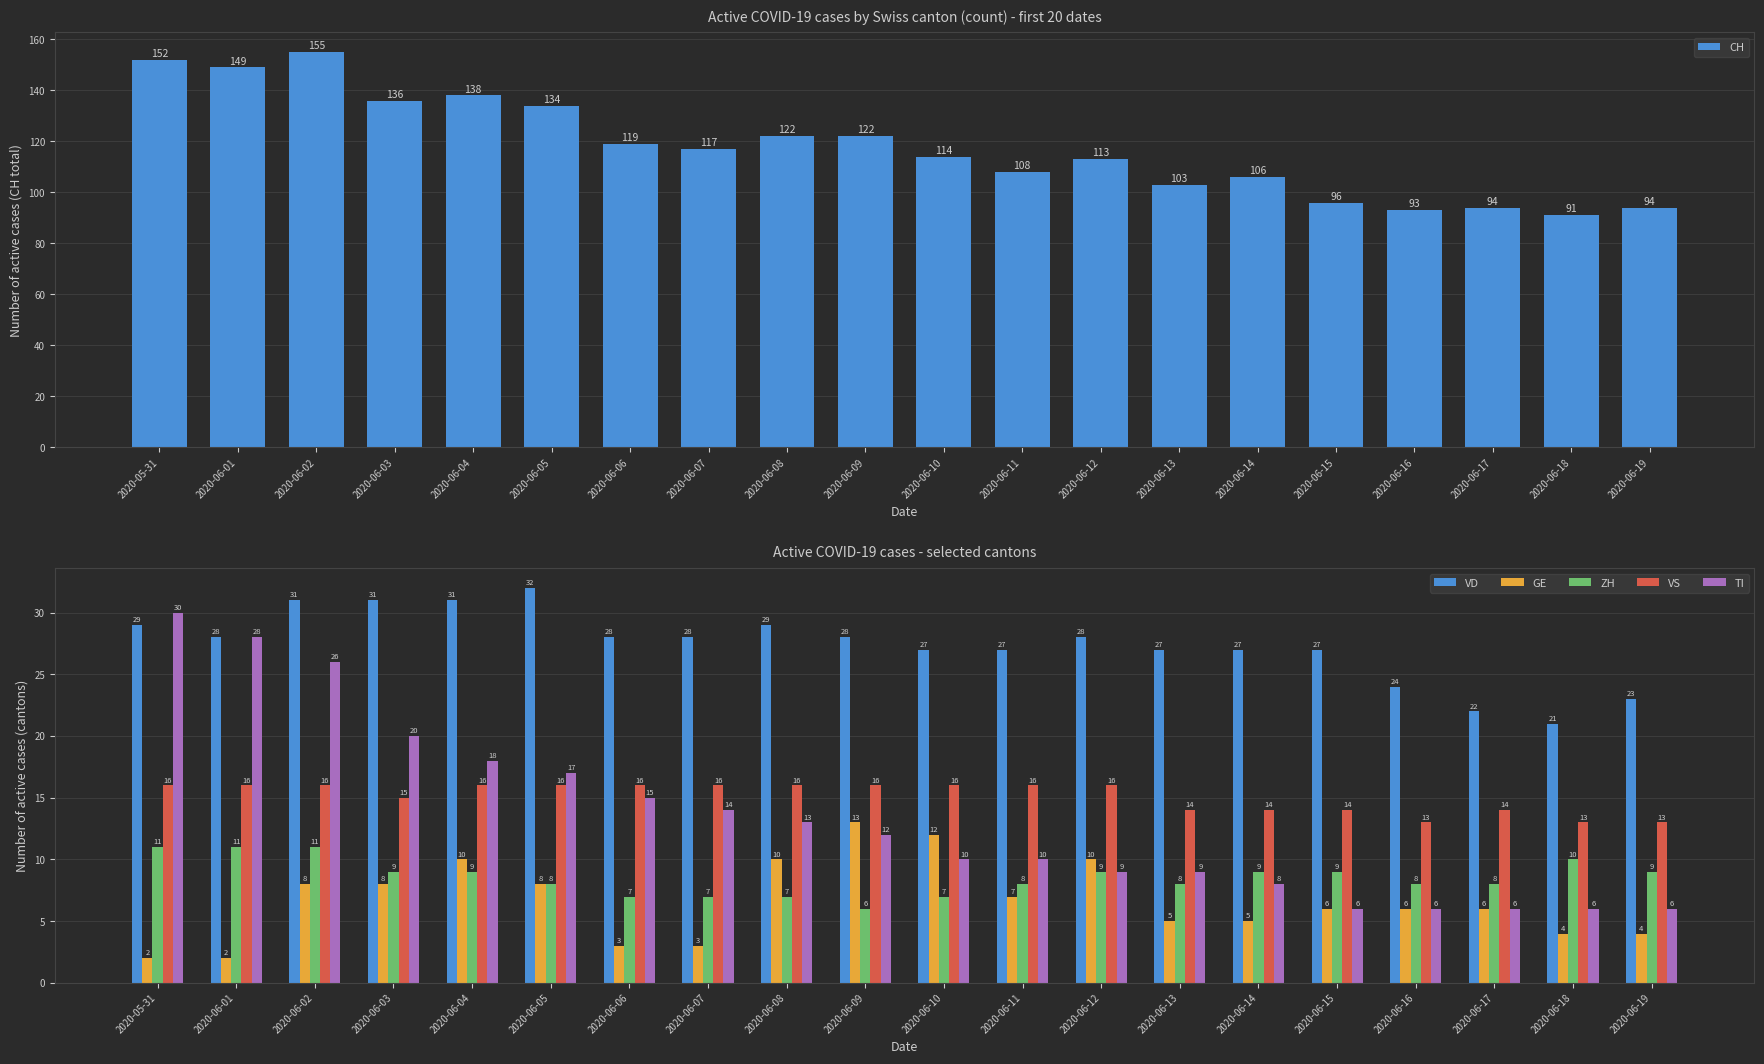

What is the label of the 3rd bar from the right?

2020-06-17